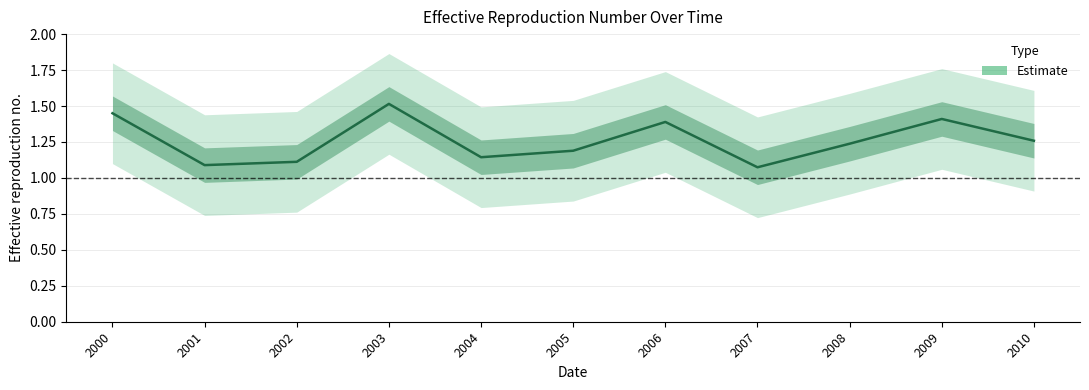

Which has a higher value, 2004 or 2010?

2010